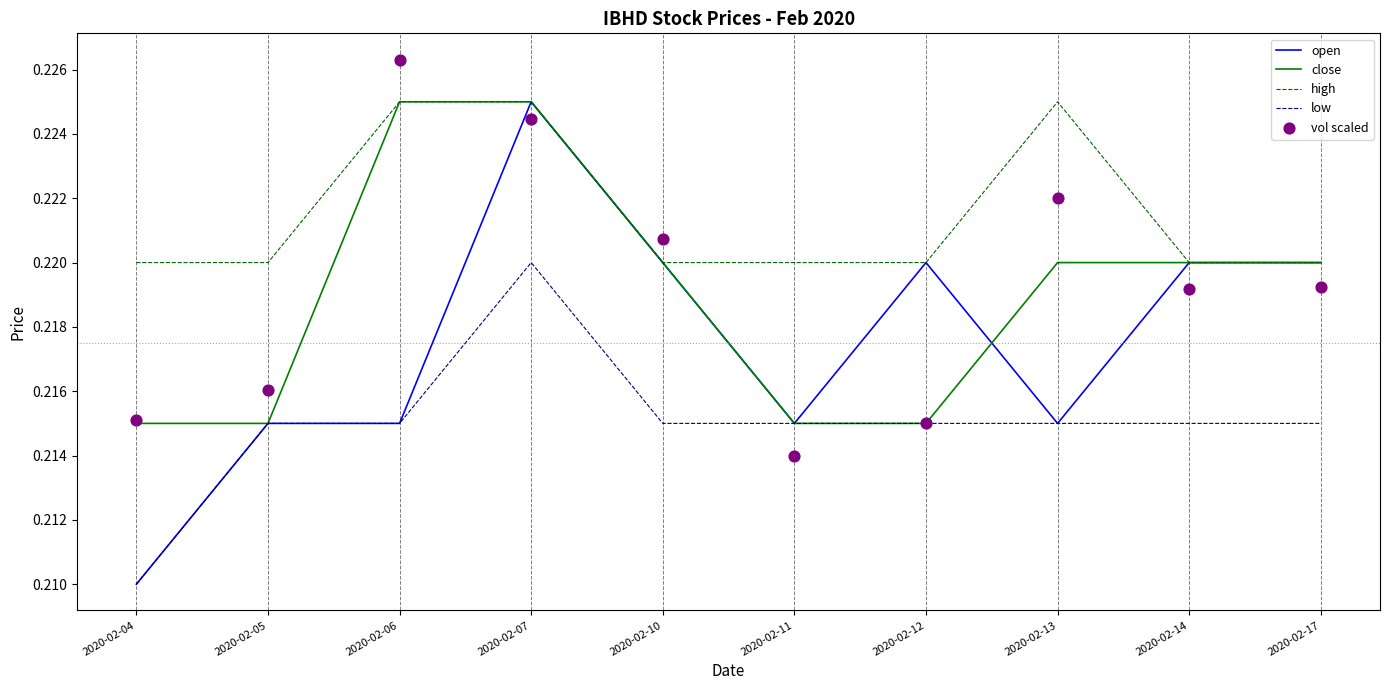

Which series contains the highest Y value?

vol scaled